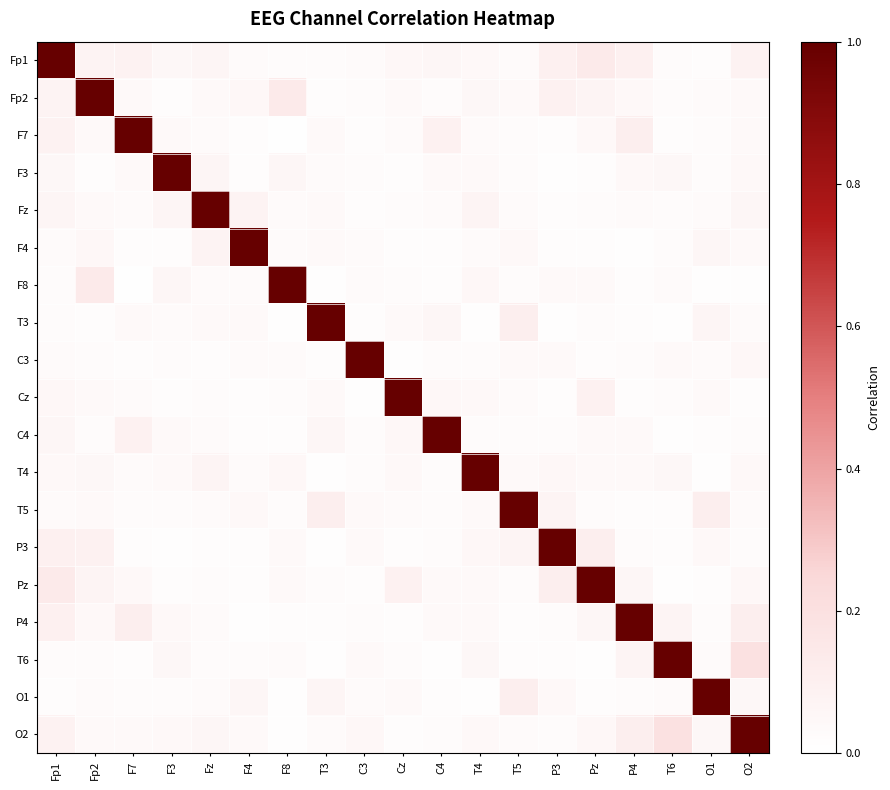

Reading left to right, list all the values displayed in this chart.

Fp1: Fp1=1.0	Fp2=0.1	F7=0.1	F3=0.1	Fz=0.1	F4=0.0	F8=0.0	T3=0.0	C3=0.0	Cz=0.0	C4=0.1	T4=0.0	T5=0.0	P3=0.1	Pz=0.1	P4=0.1	T6=0.0	O1=0.0	O2=0.1
Fp2: Fp1=0.1	Fp2=1.0	F7=0.0	F3=0.0	Fz=0.0	F4=0.1	F8=0.1	T3=0.0	C3=0.0	Cz=0.0	C4=0.0	T4=0.1	T5=0.0	P3=0.1	Pz=0.1	P4=0.0	T6=0.0	O1=0.0	O2=0.0
F7: Fp1=0.1	Fp2=0.0	F7=1.0	F3=0.0	Fz=0.0	F4=0.0	F8=0.0	T3=0.0	C3=0.0	Cz=0.0	C4=0.1	T4=0.0	T5=0.0	P3=0.0	Pz=0.0	P4=0.1	T6=0.0	O1=0.0	O2=0.0
F3: Fp1=0.1	Fp2=0.0	F7=0.0	F3=1.0	Fz=0.1	F4=0.0	F8=0.1	T3=0.0	C3=0.0	Cz=0.0	C4=0.0	T4=0.0	T5=0.0	P3=0.0	Pz=0.0	P4=0.0	T6=0.1	O1=0.0	O2=0.0
Fz: Fp1=0.1	Fp2=0.0	F7=0.0	F3=0.1	Fz=1.0	F4=0.1	F8=0.0	T3=0.0	C3=0.0	Cz=0.0	C4=0.0	T4=0.1	T5=0.0	P3=0.0	Pz=0.0	P4=0.0	T6=0.0	O1=0.0	O2=0.1
F4: Fp1=0.0	Fp2=0.1	F7=0.0	F3=0.0	Fz=0.1	F4=1.0	F8=0.0	T3=0.0	C3=0.0	Cz=0.0	C4=0.0	T4=0.0	T5=0.0	P3=0.0	Pz=0.0	P4=0.0	T6=0.0	O1=0.1	O2=0.0
F8: Fp1=0.0	Fp2=0.1	F7=0.0	F3=0.1	Fz=0.0	F4=0.0	F8=1.0	T3=0.0	C3=0.0	Cz=0.0	C4=0.0	T4=0.0	T5=0.0	P3=0.0	Pz=0.0	P4=0.0	T6=0.0	O1=0.0	O2=0.0
T3: Fp1=0.0	Fp2=0.0	F7=0.0	F3=0.0	Fz=0.0	F4=0.0	F8=0.0	T3=1.0	C3=0.0	Cz=0.0	C4=0.1	T4=0.0	T5=0.1	P3=0.0	Pz=0.0	P4=0.0	T6=0.0	O1=0.1	O2=0.0
C3: Fp1=0.0	Fp2=0.0	F7=0.0	F3=0.0	Fz=0.0	F4=0.0	F8=0.0	T3=0.0	C3=1.0	Cz=0.0	C4=0.0	T4=0.0	T5=0.0	P3=0.0	Pz=0.0	P4=0.0	T6=0.0	O1=0.0	O2=0.0
Cz: Fp1=0.0	Fp2=0.0	F7=0.0	F3=0.0	Fz=0.0	F4=0.0	F8=0.0	T3=0.0	C3=0.0	Cz=1.0	C4=0.0	T4=0.0	T5=0.0	P3=0.0	Pz=0.1	P4=0.0	T6=0.0	O1=0.0	O2=0.0
C4: Fp1=0.1	Fp2=0.0	F7=0.1	F3=0.0	Fz=0.0	F4=0.0	F8=0.0	T3=0.1	C3=0.0	Cz=0.0	C4=1.0	T4=0.0	T5=0.0	P3=0.0	Pz=0.0	P4=0.0	T6=0.0	O1=0.0	O2=0.0
T4: Fp1=0.0	Fp2=0.1	F7=0.0	F3=0.0	Fz=0.1	F4=0.0	F8=0.0	T3=0.0	C3=0.0	Cz=0.0	C4=0.0	T4=1.0	T5=0.0	P3=0.0	Pz=0.0	P4=0.0	T6=0.1	O1=0.0	O2=0.0
T5: Fp1=0.0	Fp2=0.0	F7=0.0	F3=0.0	Fz=0.0	F4=0.0	F8=0.0	T3=0.1	C3=0.0	Cz=0.0	C4=0.0	T4=0.0	T5=1.0	P3=0.1	Pz=0.0	P4=0.0	T6=0.0	O1=0.1	O2=0.0
P3: Fp1=0.1	Fp2=0.1	F7=0.0	F3=0.0	Fz=0.0	F4=0.0	F8=0.0	T3=0.0	C3=0.0	Cz=0.0	C4=0.0	T4=0.0	T5=0.1	P3=1.0	Pz=0.1	P4=0.0	T6=0.0	O1=0.0	O2=0.0
Pz: Fp1=0.1	Fp2=0.1	F7=0.0	F3=0.0	Fz=0.0	F4=0.0	F8=0.0	T3=0.0	C3=0.0	Cz=0.1	C4=0.0	T4=0.0	T5=0.0	P3=0.1	Pz=1.0	P4=0.1	T6=0.0	O1=0.0	O2=0.0
P4: Fp1=0.1	Fp2=0.0	F7=0.1	F3=0.0	Fz=0.0	F4=0.0	F8=0.0	T3=0.0	C3=0.0	Cz=0.0	C4=0.0	T4=0.0	T5=0.0	P3=0.0	Pz=0.1	P4=1.0	T6=0.1	O1=0.0	O2=0.1
T6: Fp1=0.0	Fp2=0.0	F7=0.0	F3=0.1	Fz=0.0	F4=0.0	F8=0.0	T3=0.0	C3=0.0	Cz=0.0	C4=0.0	T4=0.1	T5=0.0	P3=0.0	Pz=0.0	P4=0.1	T6=1.0	O1=0.0	O2=0.2
O1: Fp1=0.0	Fp2=0.0	F7=0.0	F3=0.0	Fz=0.0	F4=0.1	F8=0.0	T3=0.1	C3=0.0	Cz=0.0	C4=0.0	T4=0.0	T5=0.1	P3=0.0	Pz=0.0	P4=0.0	T6=0.0	O1=1.0	O2=0.1
O2: Fp1=0.1	Fp2=0.0	F7=0.0	F3=0.0	Fz=0.1	F4=0.0	F8=0.0	T3=0.0	C3=0.0	Cz=0.0	C4=0.0	T4=0.0	T5=0.0	P3=0.0	Pz=0.0	P4=0.1	T6=0.2	O1=0.1	O2=1.0